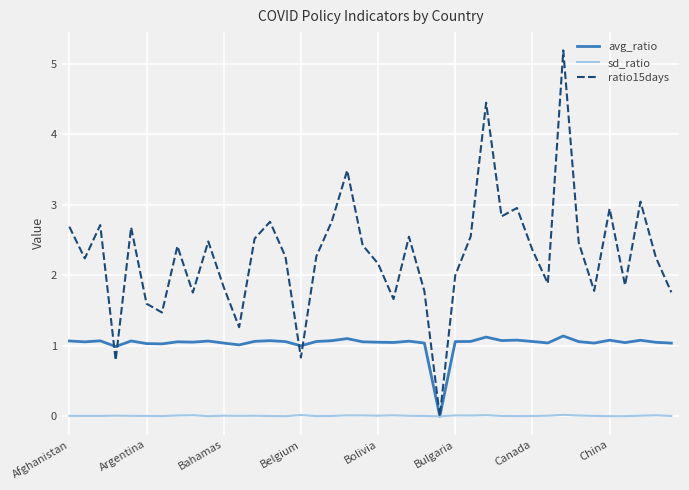

How many lines are shown in the chart?

3